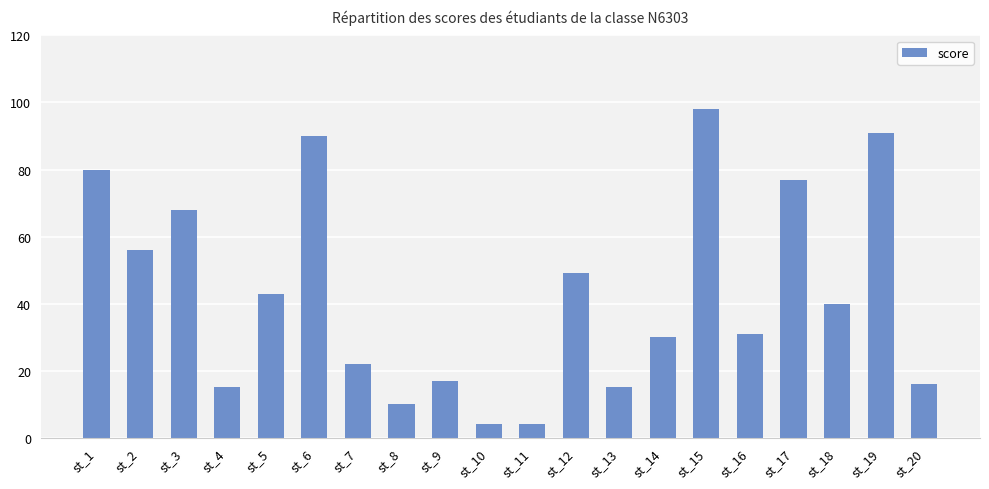

What is the average value?

43